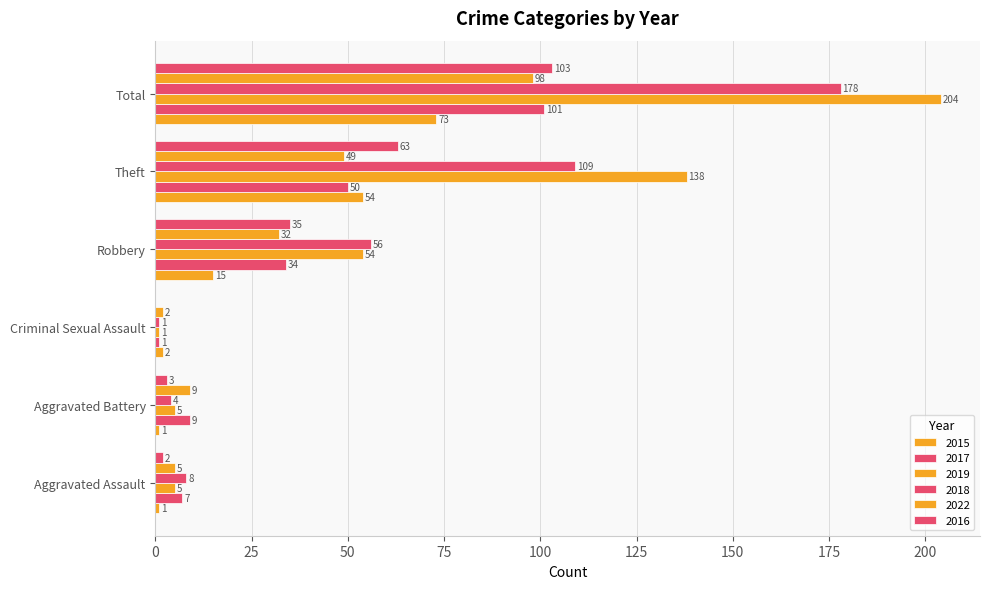

Count the number of data series in this chart.

6